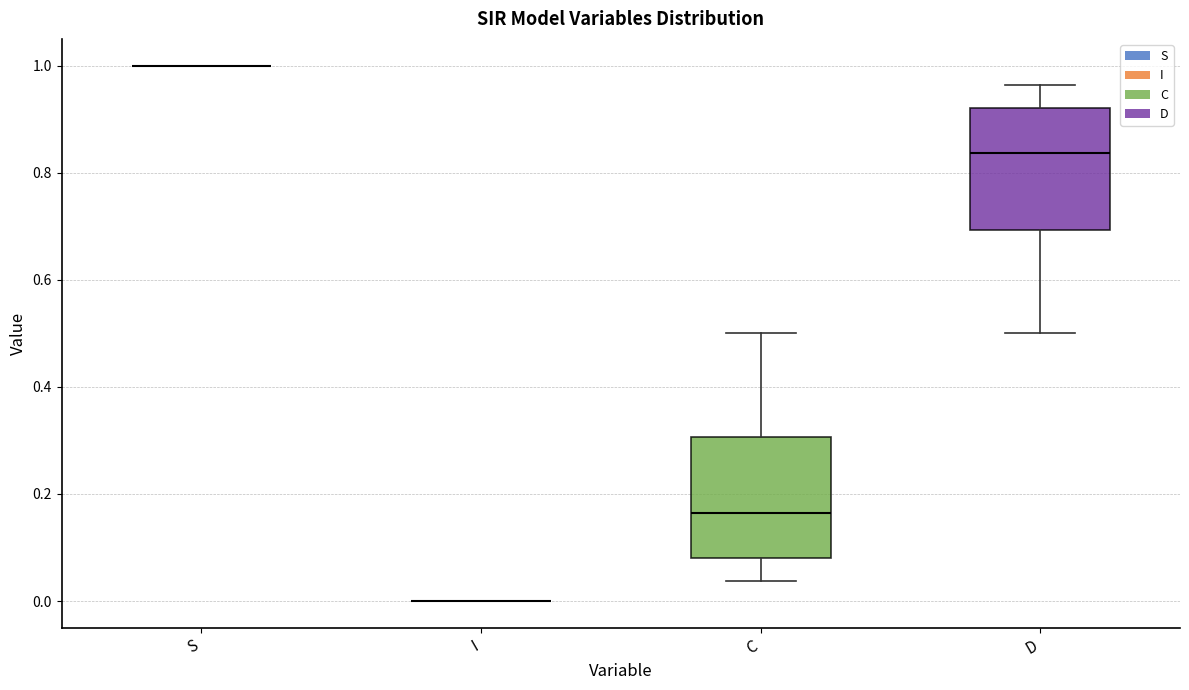

Reading left to right, transcribe this box plot: for each box, give where its median line is, the range the box spans, and where its two whiskers end, as read against the y-axis. The values are not printed on the chart, so give them approximately, as read against the axis.

S: box collapsed to a line at 1.00, whiskers 1.00 to 1.00
I: box collapsed to a line at 0.00, whiskers 0.00 to 0.00
C: median 0.16, box 0.08 to 0.30, whiskers 0.04 to 0.50
D: median 0.84, box 0.70 to 0.92, whiskers 0.50 to 0.96